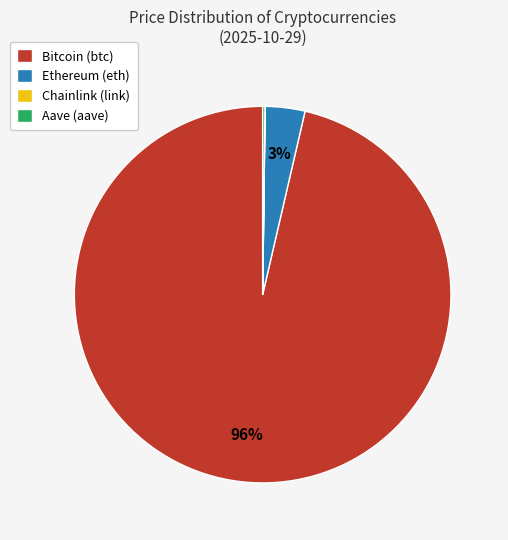

Is there any slice that represents more than half of the pie?

Yes